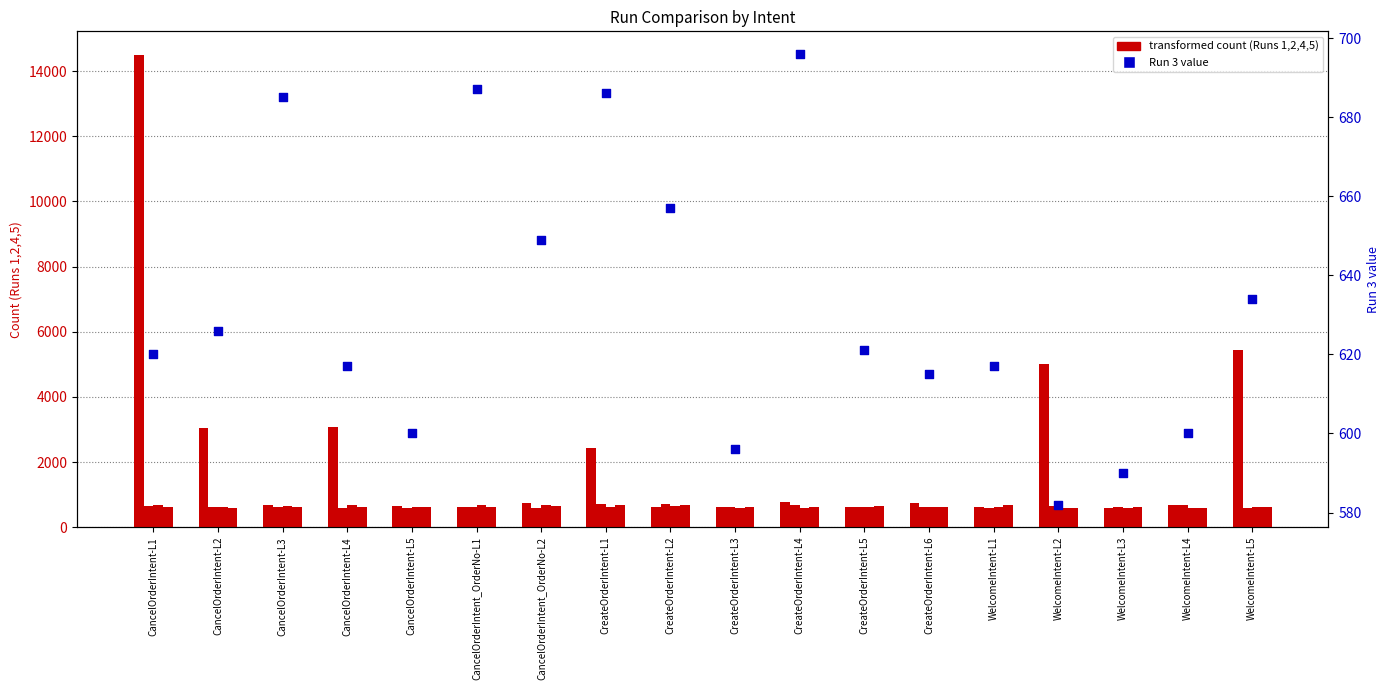

Which series reaches the maximum Y coordinate?

Run 1